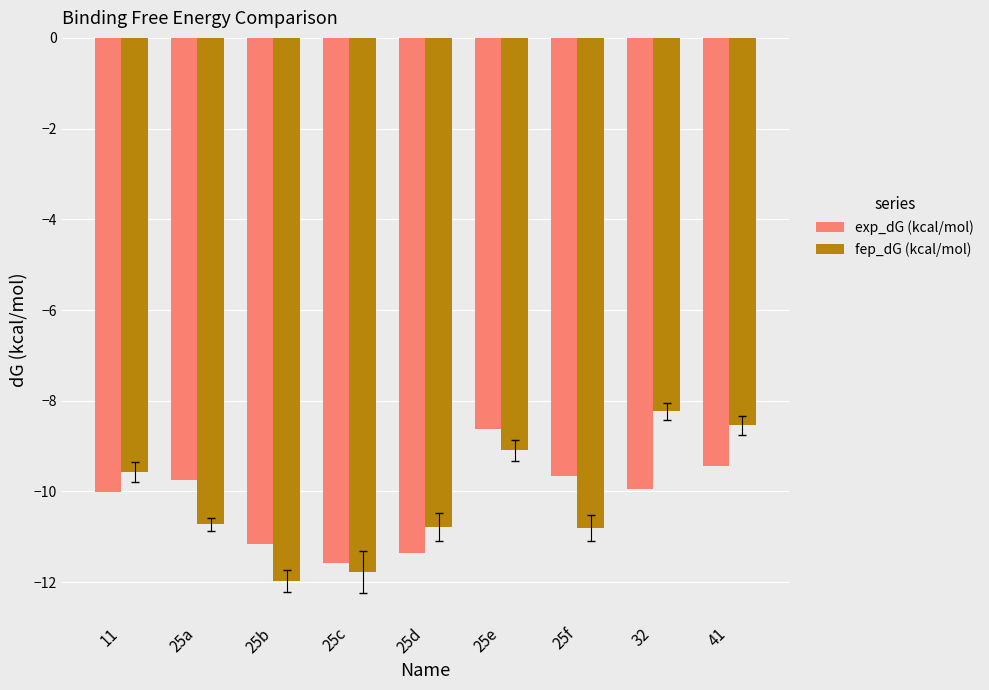

What are all the series names shown in the legend?

exp_dG (kcal/mol), fep_dG (kcal/mol)